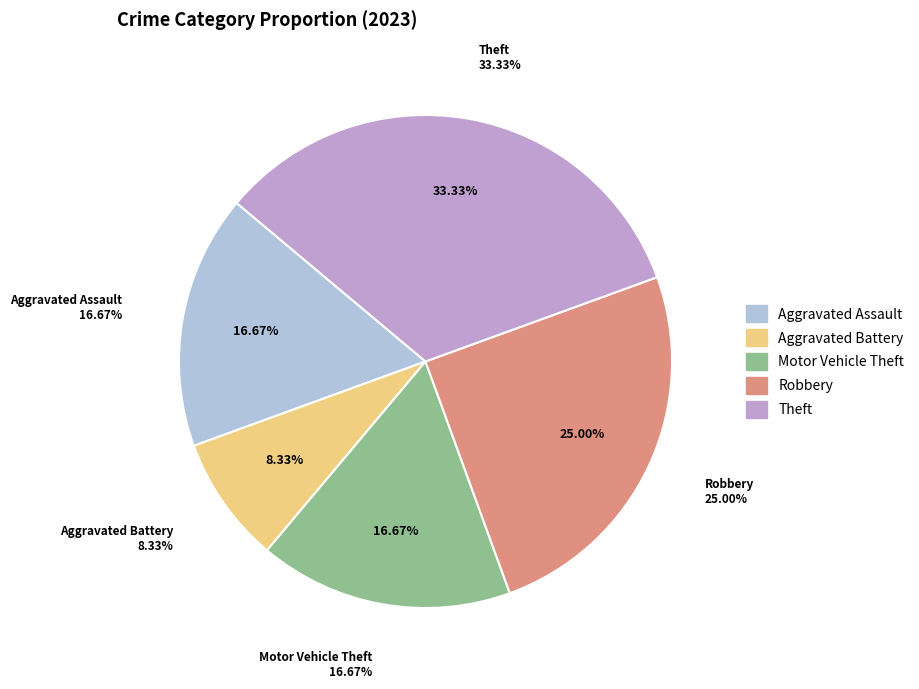

To the nearest percent, what is the average slice percentage?

20%